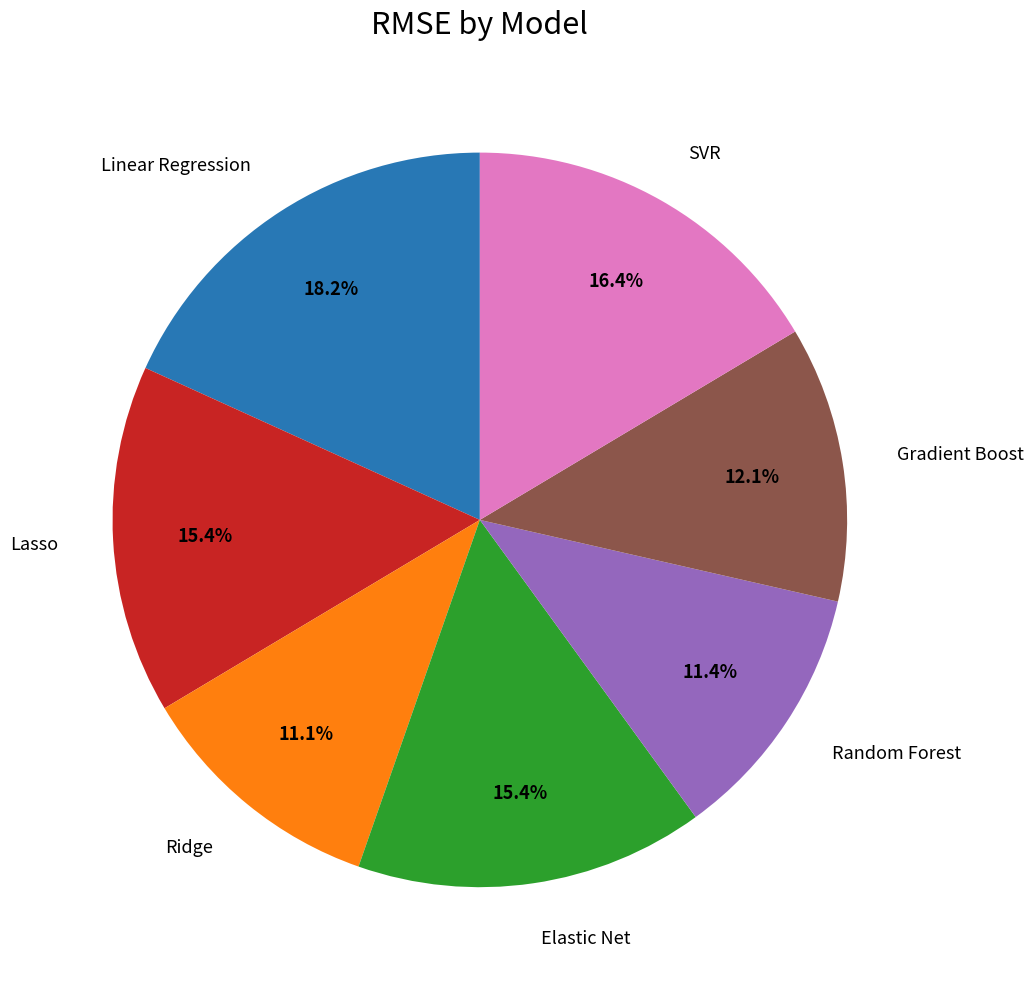

Is there a majority slice in this chart?

No